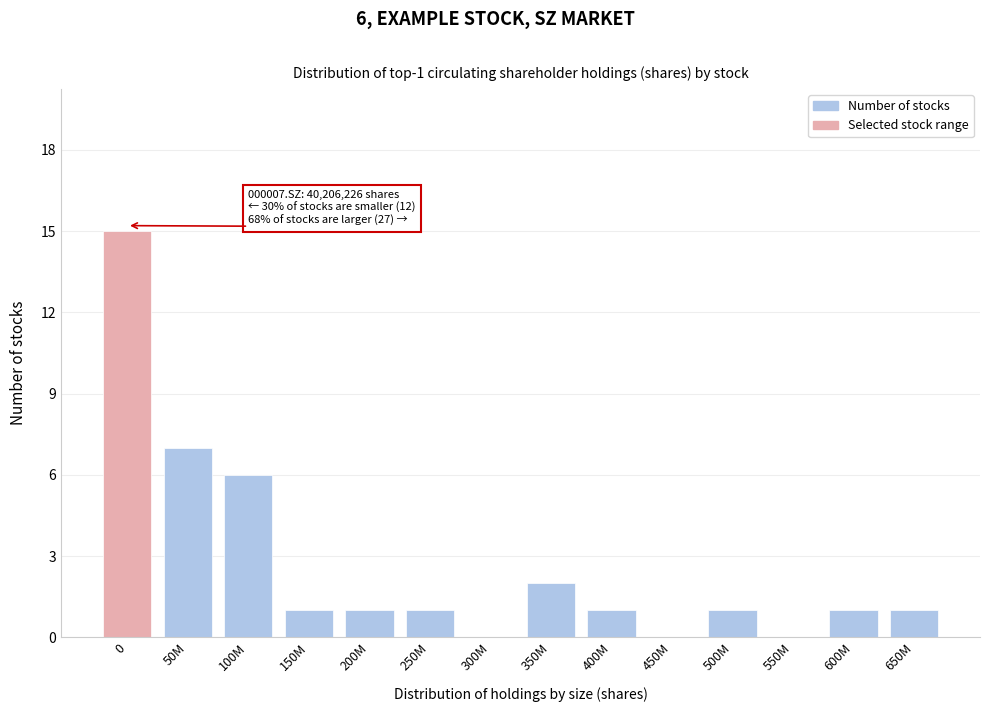

Reading right to left, what are all the values shown in this chart?

650M=1	600M=1	550M=0	500M=1	450M=0	400M=1	350M=2	300M=0	250M=1	200M=1	150M=1	100M=6	50M=7	0=15